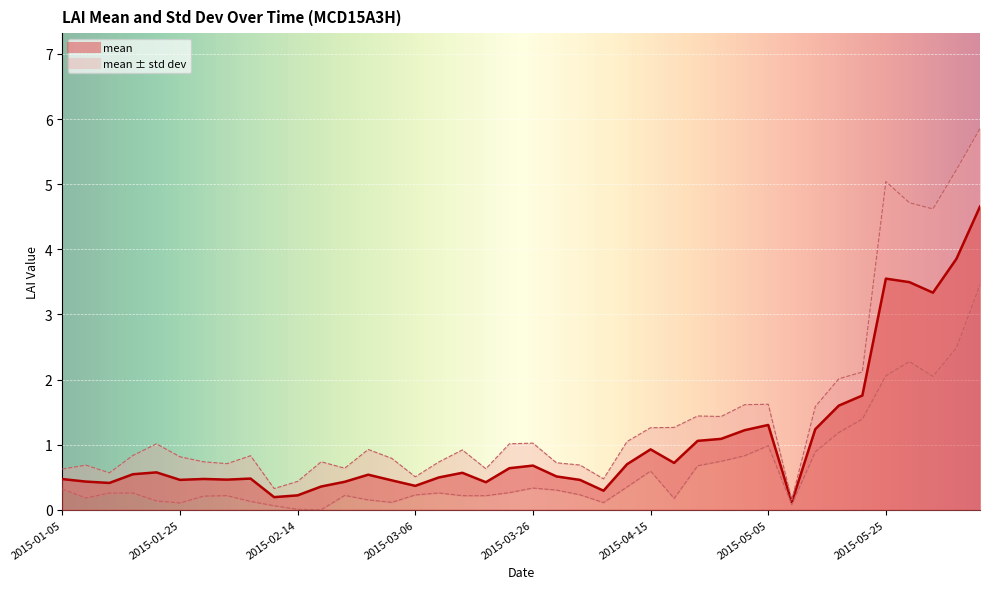

At which label is the value closest to 2?

2015-05-21